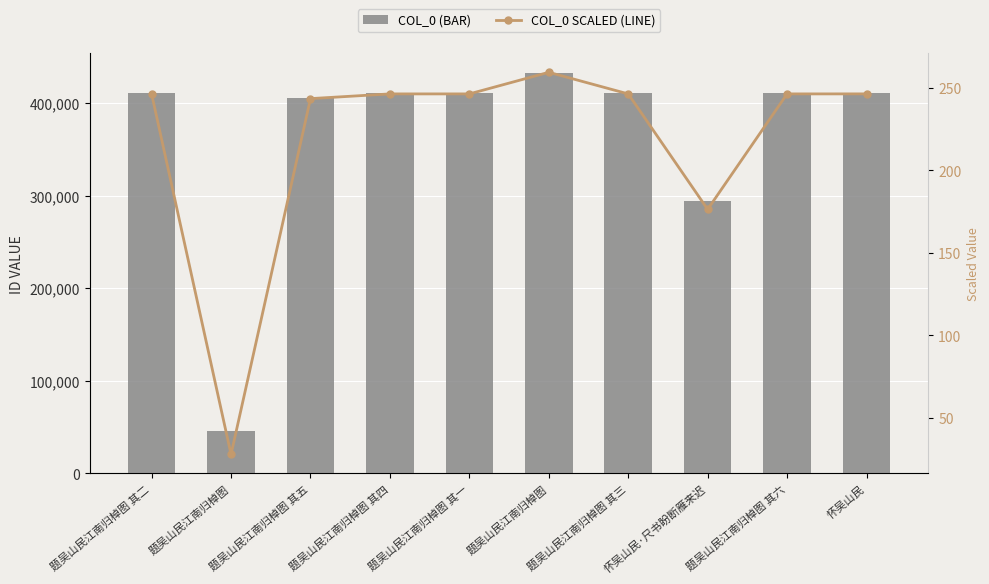

What is the difference between the second highest and minimum values in the col_0 series?

364036.0